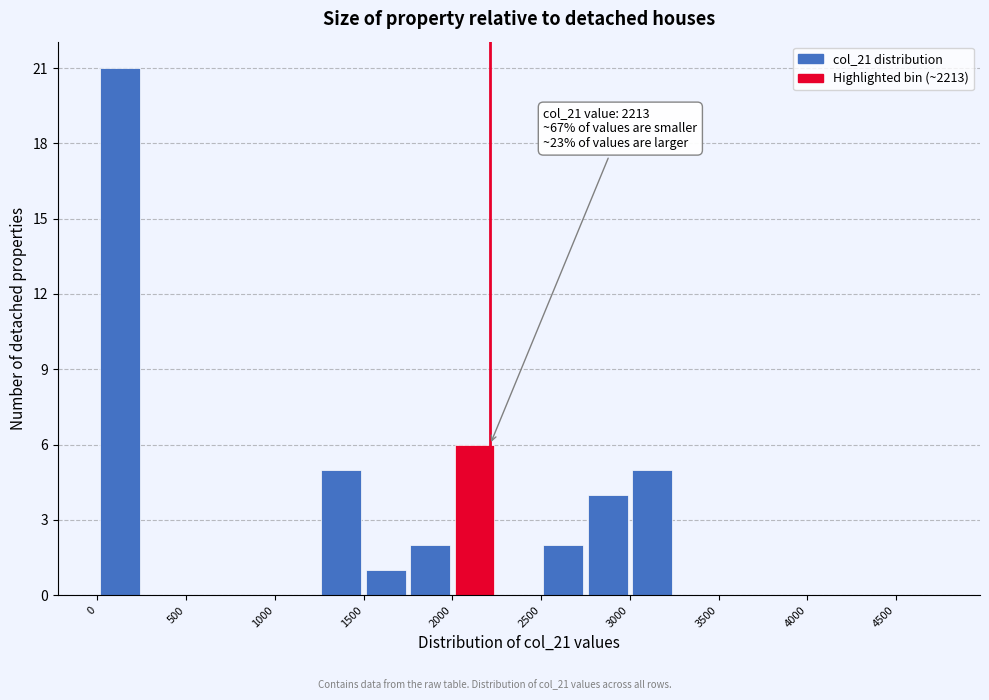

Which range on the x-axis has the tallest bar?

0 to 250